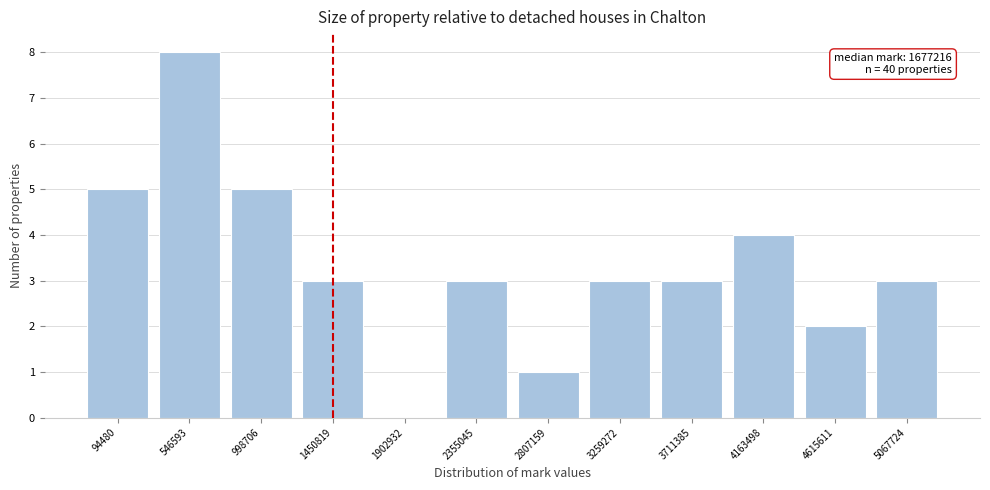

Reading left to right, list all the values displayed in this chart.

94480=5	546593=8	998706=5	1450819=3	1902932=0	2355045=3	2807159=1	3259272=3	3711385=3	4163498=4	4615611=2	5067724=3